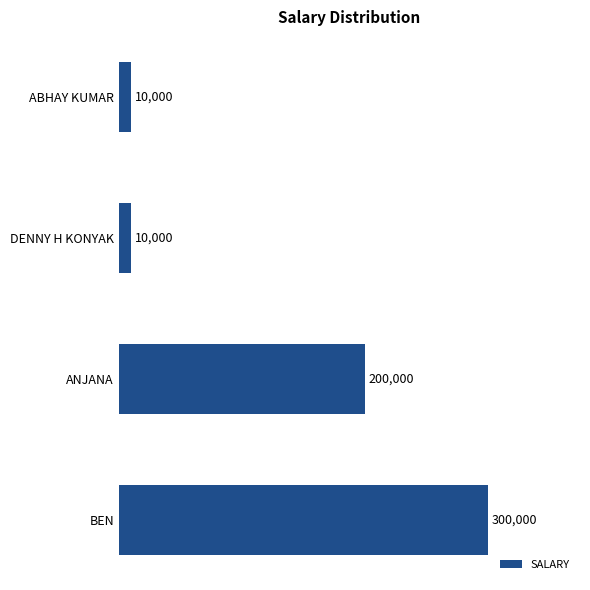

What is the value of the 4th bar from the top?

300000